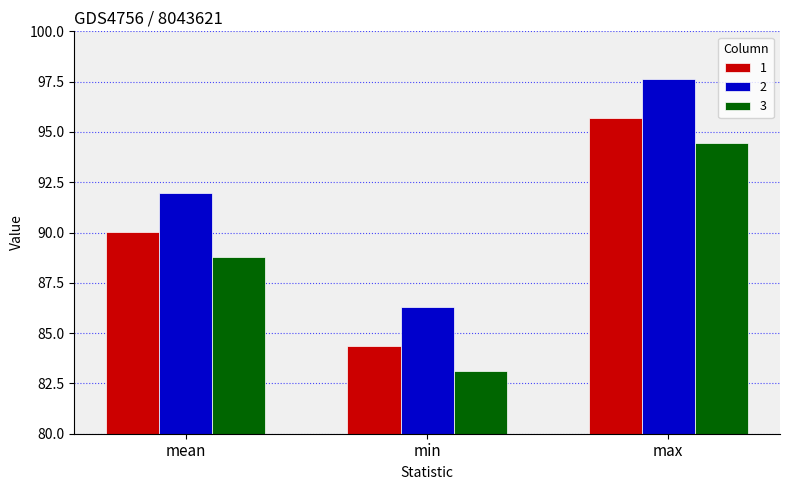

What is the greatest value displayed?

97.6